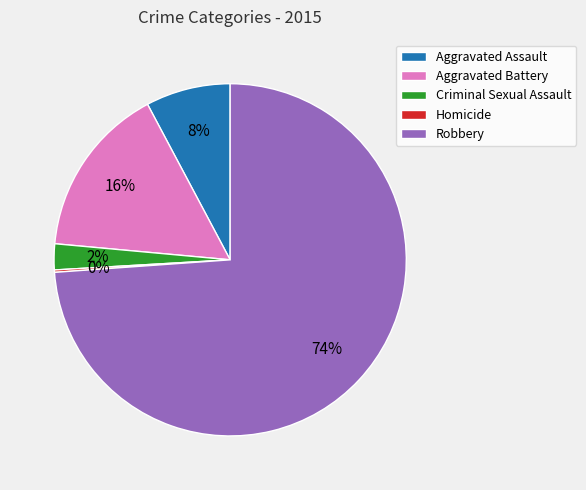

Which slice is the largest?

Robbery